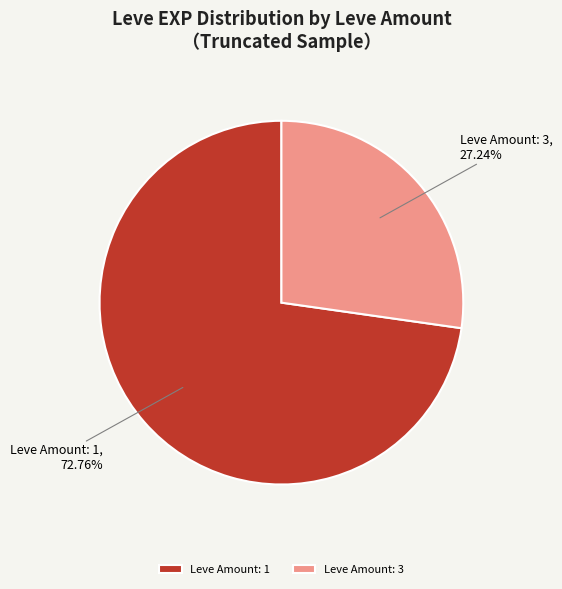

How many slices are in this pie chart?

2